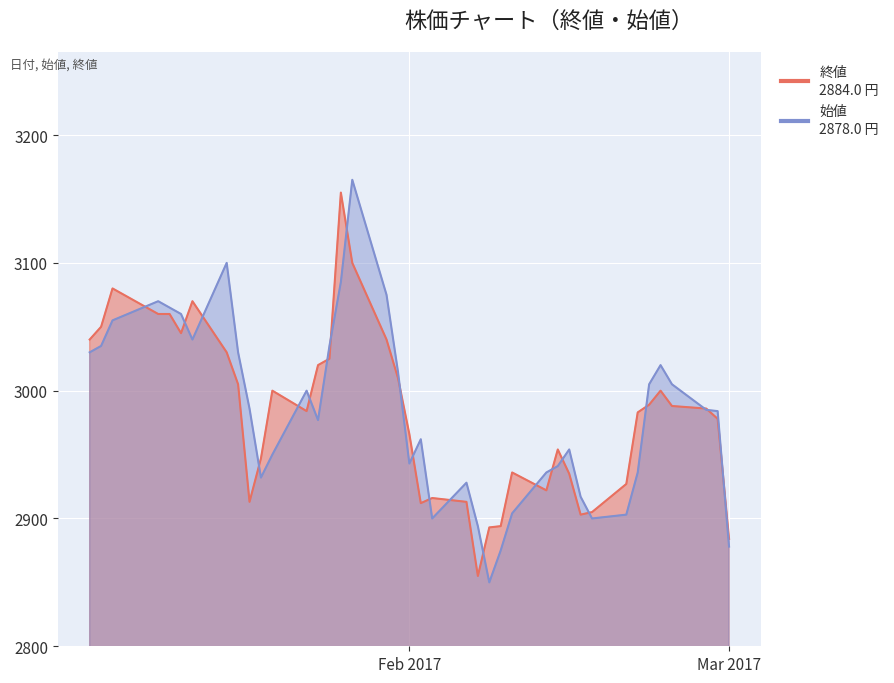

At which label is 始値 closest to 3007?

2017-02-22